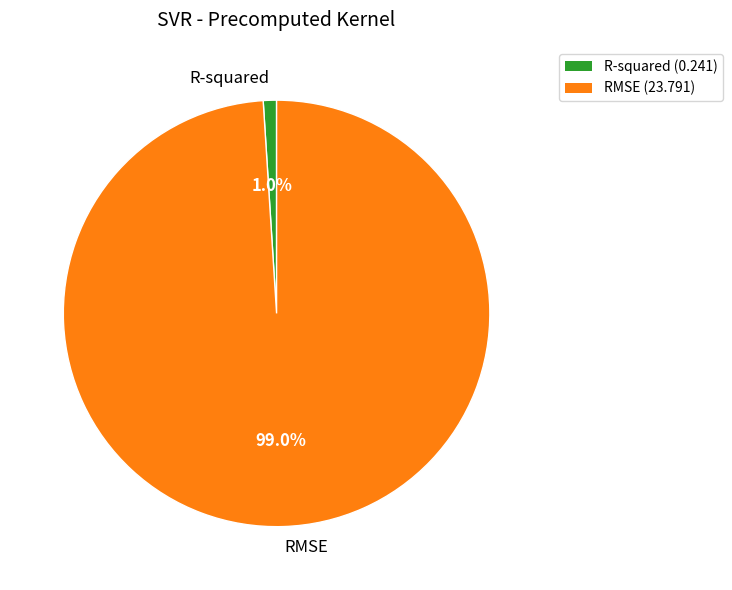

How much of the chart is everything except R-squared?

99.0%